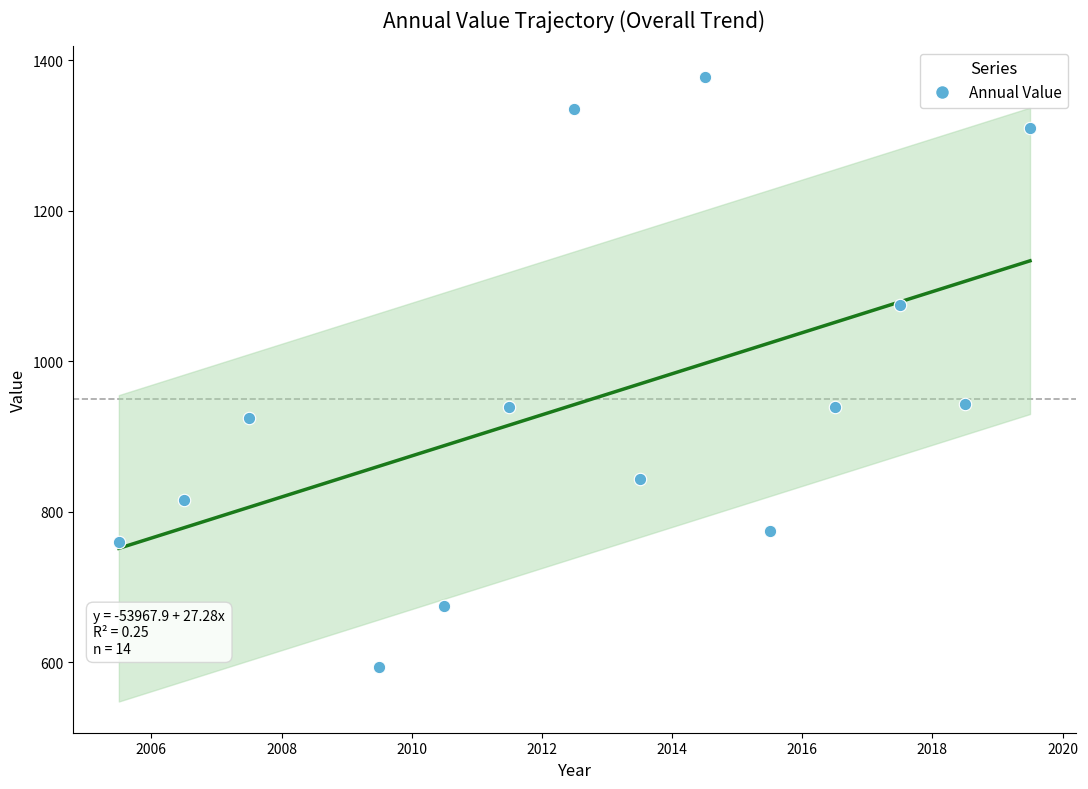

Approximately how many times larger is the value at 2017-07-15 compared to 2015-07-15?

1.4